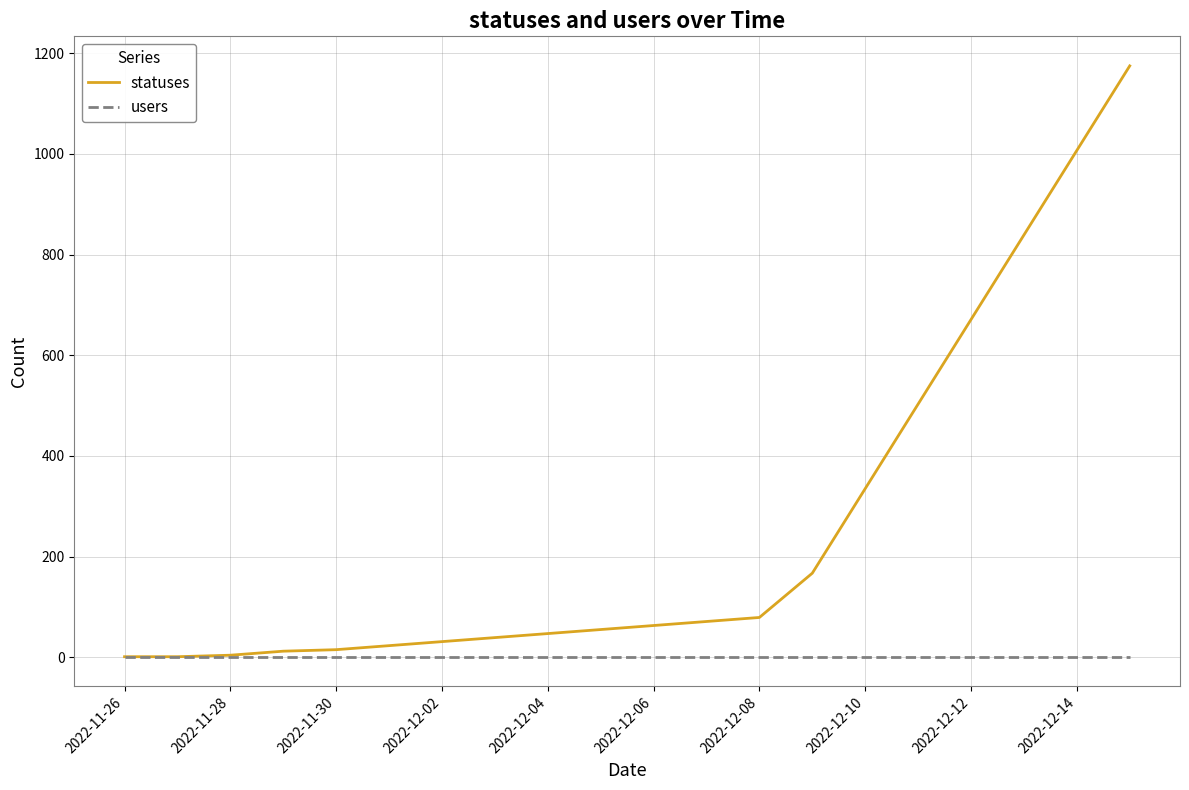

Which series has the widest spread of values?

statuses